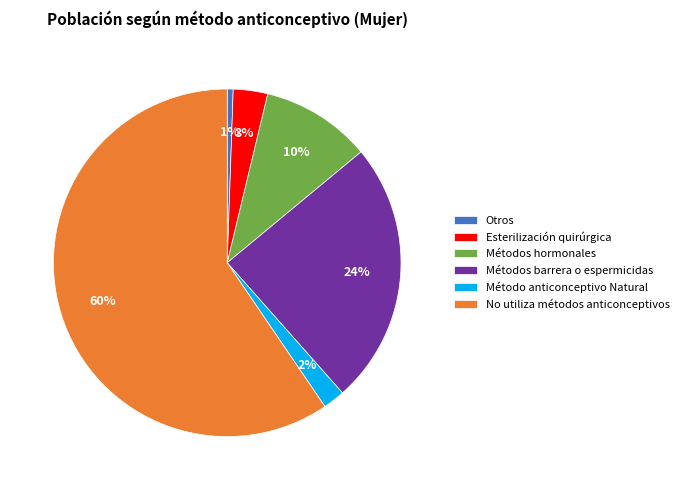

Do Métodos hormonales and No utiliza métodos anticonceptivos together represent more than half of the pie?

Yes